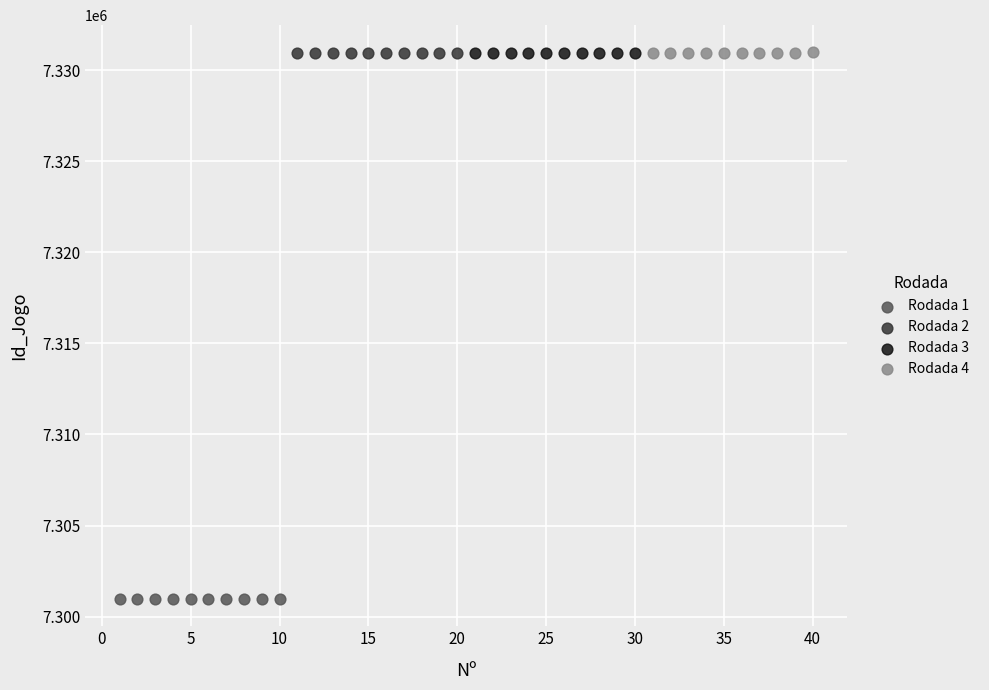

Which series reaches the minimum Y coordinate?

Rodada 1